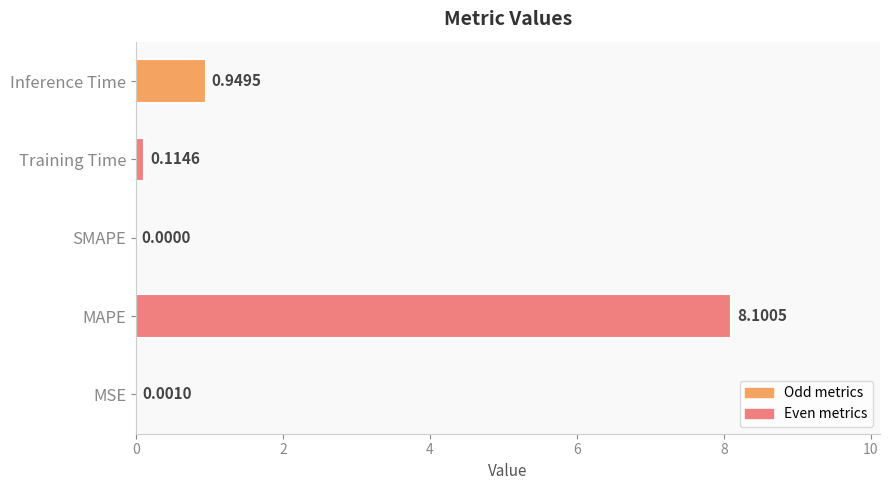

Count the number of values greater than 0.

4